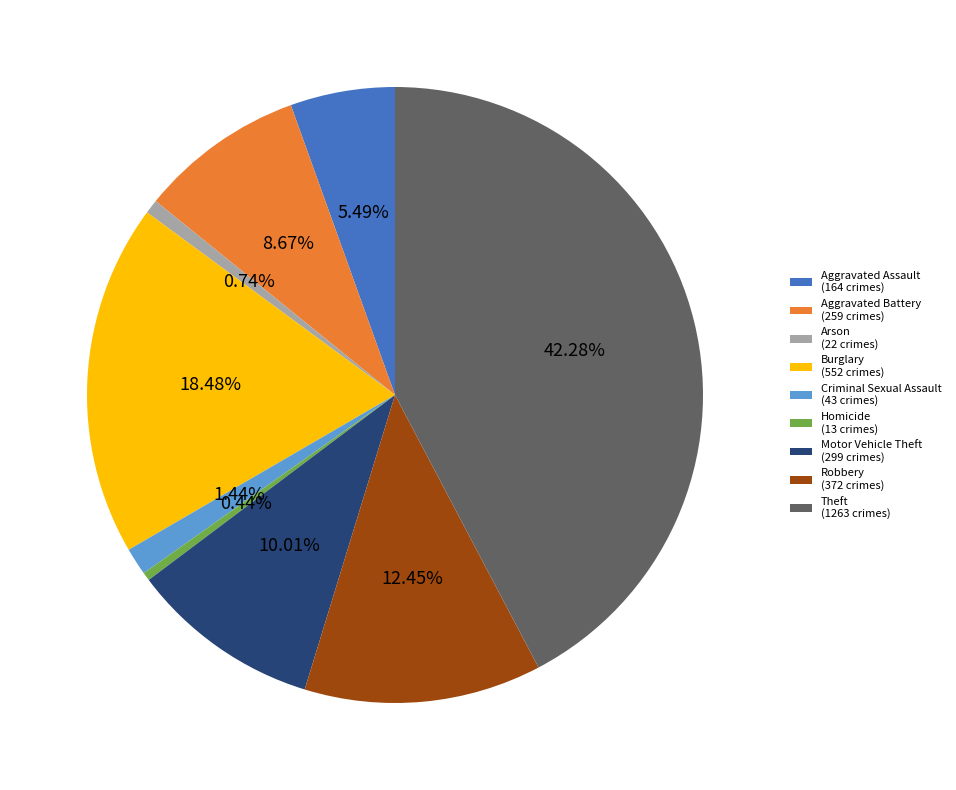

Does any single category account for the majority?

No